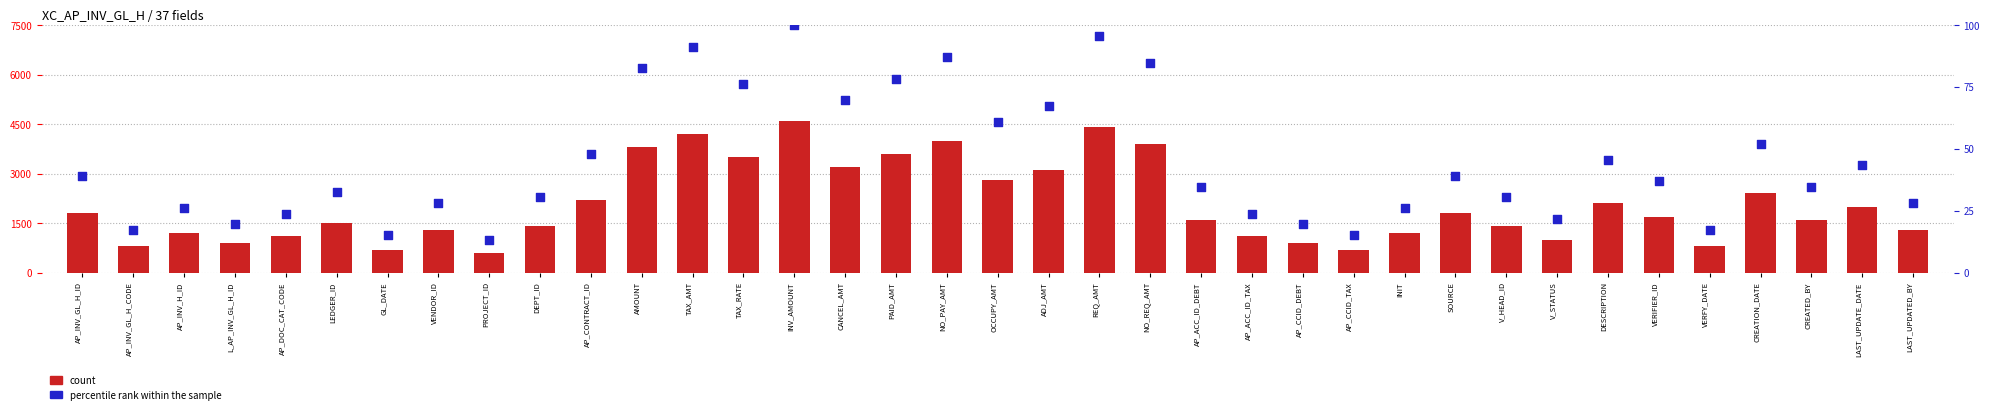

Which series reaches the maximum Y coordinate?

count